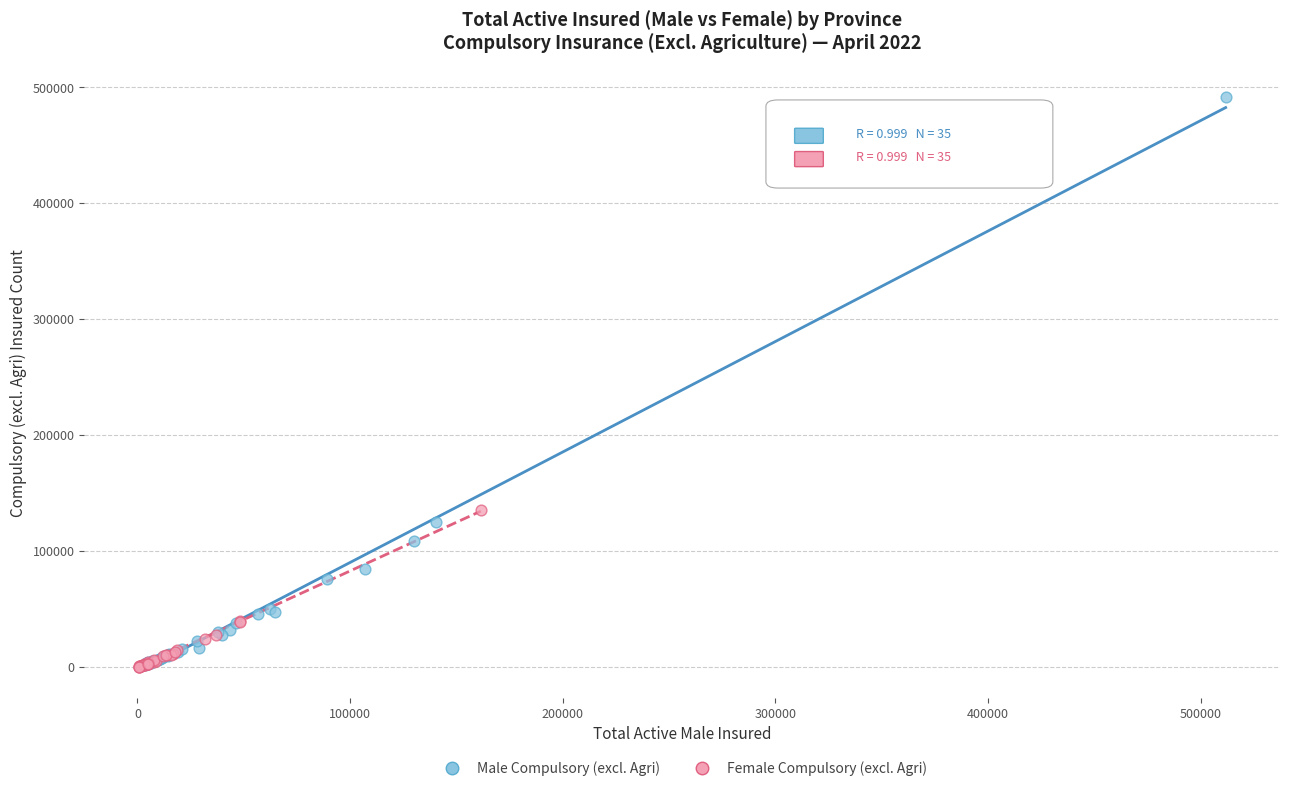

Which series contains the highest Y value?

Male Compulsory (excl. Agri)